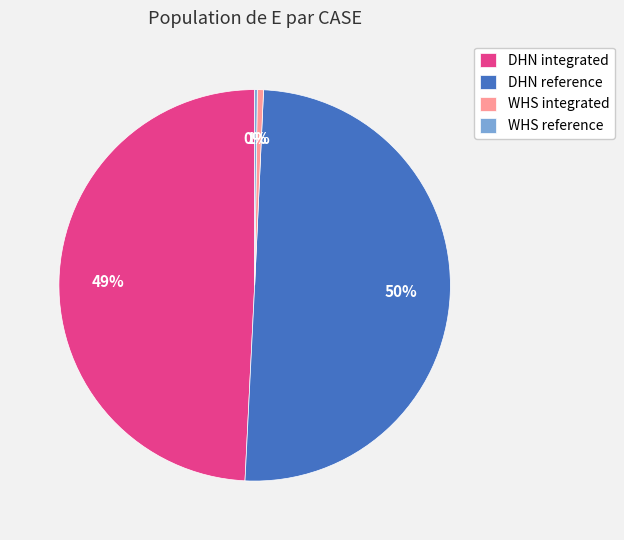

To the nearest percent, what is the average slice percentage?

25%